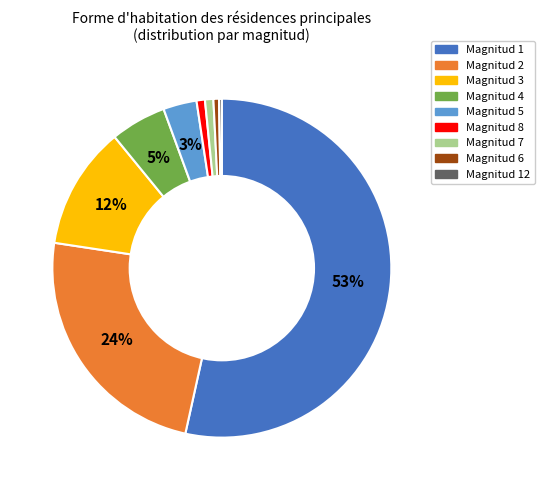

Combined, do Magnitud 4 and Magnitud 2 account for over 50%?

No